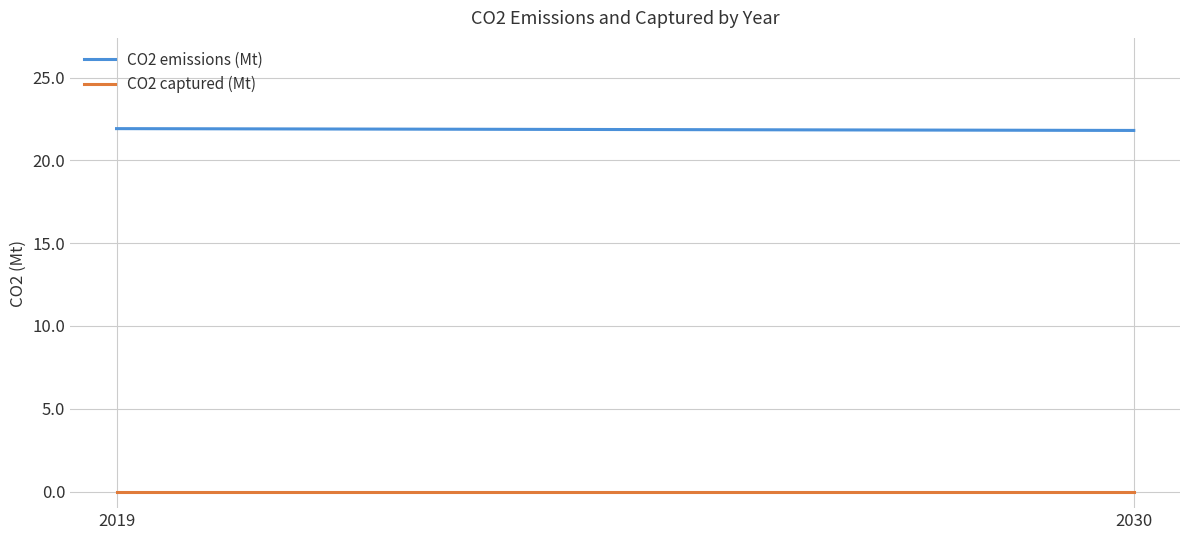

Between 2019 and 2030, which series saw the biggest shift?

CO2 emissions (Mt)